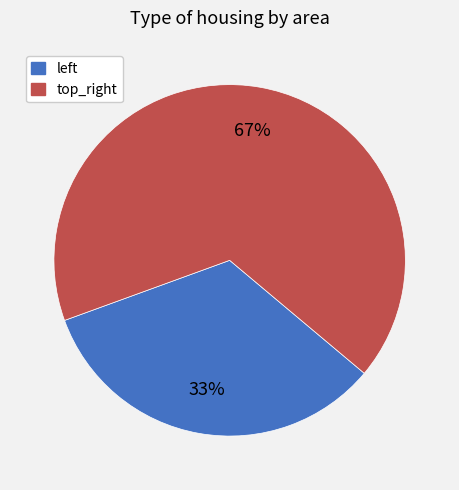

Does top_right represent more than half of the total?

Yes